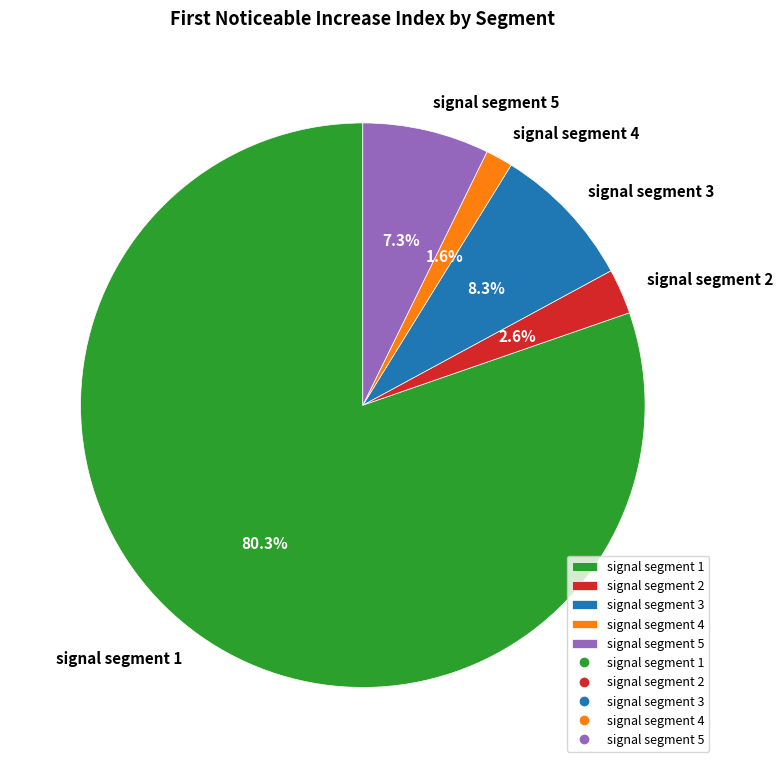

Which category has the smallest portion of the pie?

signal segment 4